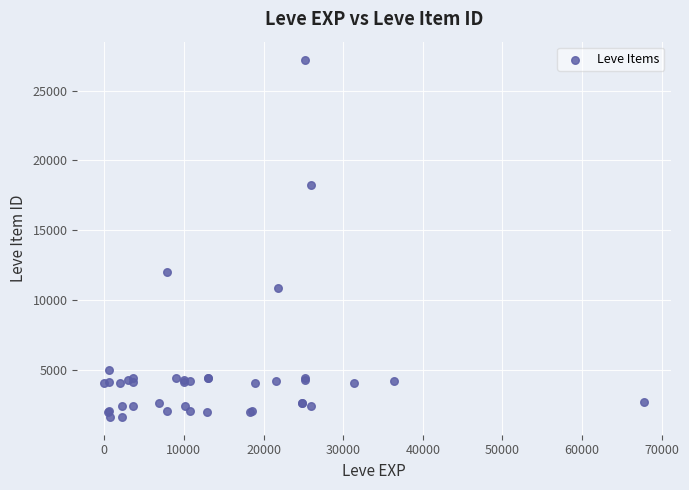

What Y value in the scatter plot is closest to 14448?

12018